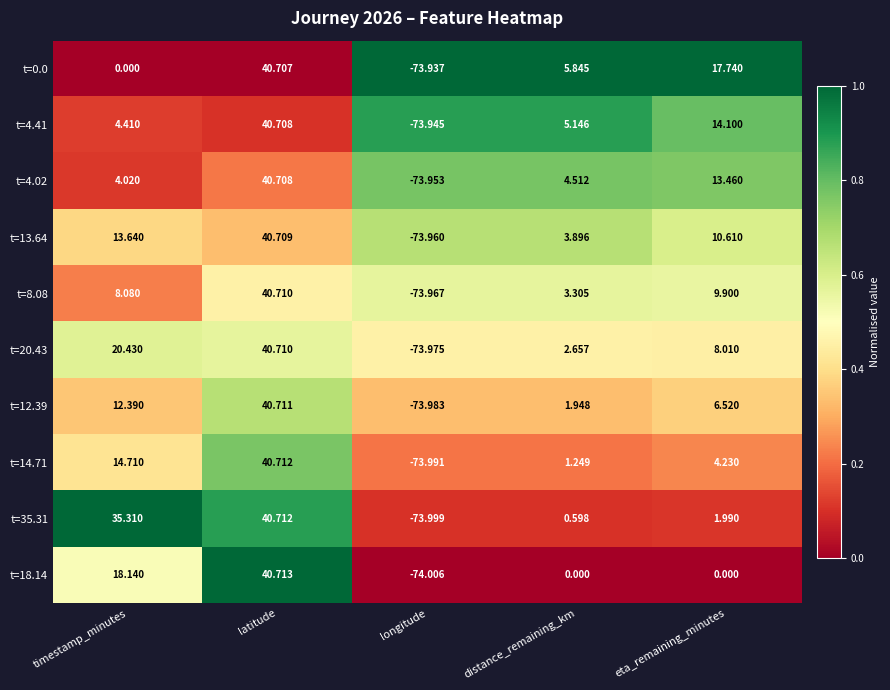

Where does the t=12.39 series first go above 6?

timestamp_minutes